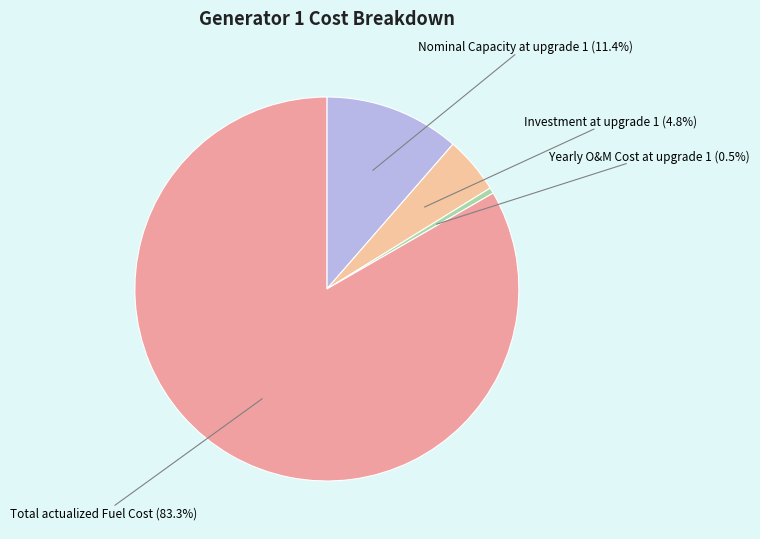

Combined, what portion of the pie is Nominal Capacity at upgrade 1 and Yearly O&M Cost at upgrade 1?

11.9%